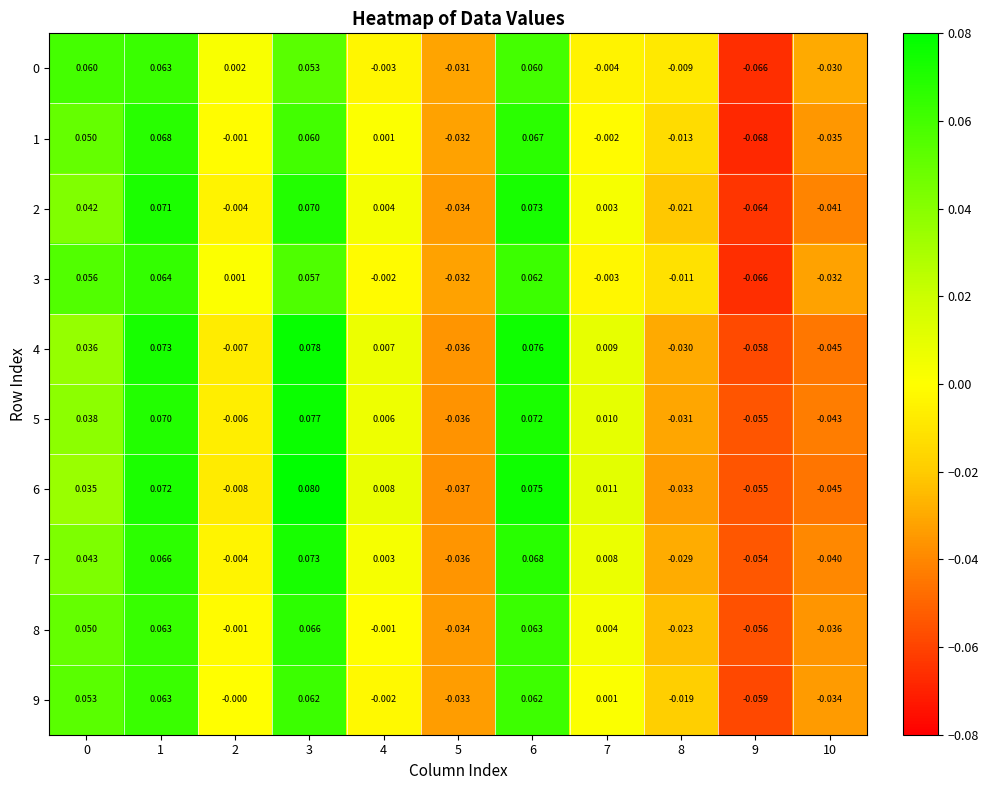

Is the value of 0 at 6 greater than the value of 3 at 9?

Yes